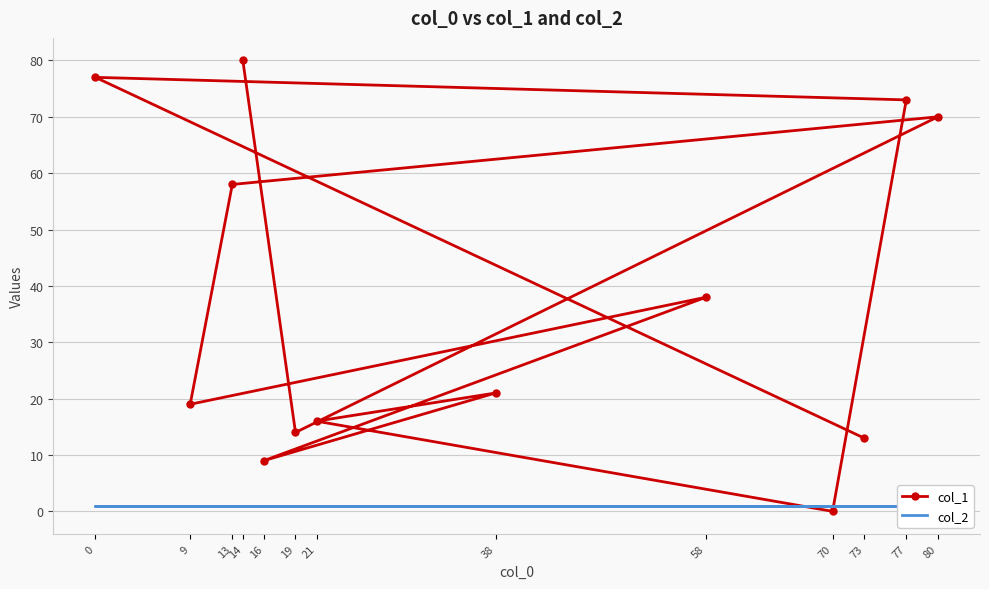

How many values in the col_1 series are below 21?

6